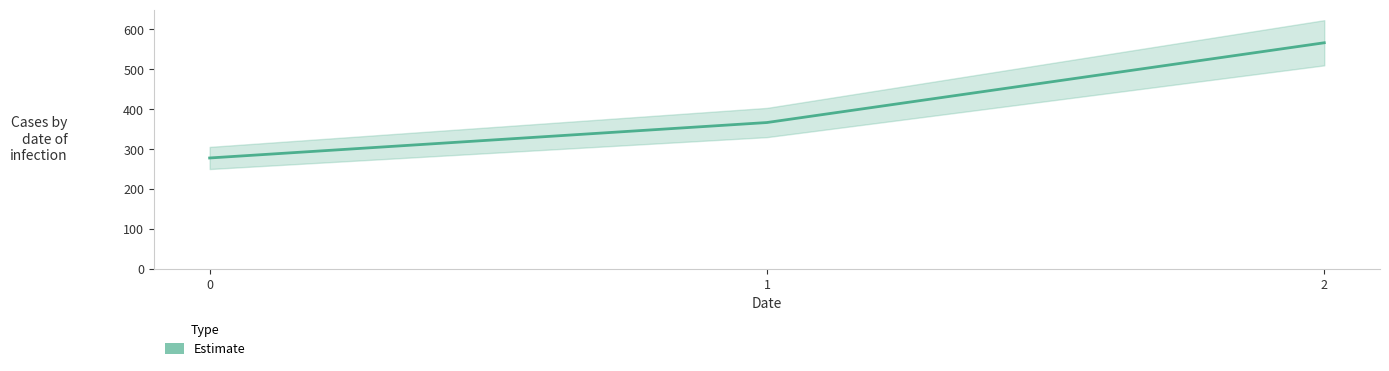

List the labels in order of value, smallest first.

0, 1, 2